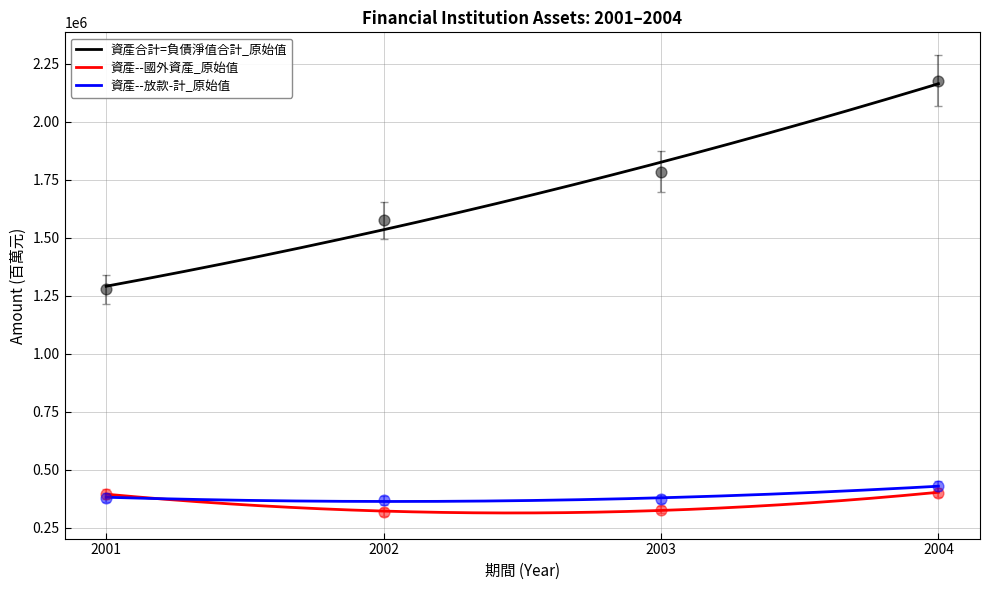

Which series has the widest spread of Y values?

資產合計=負債淨值合計_原始值